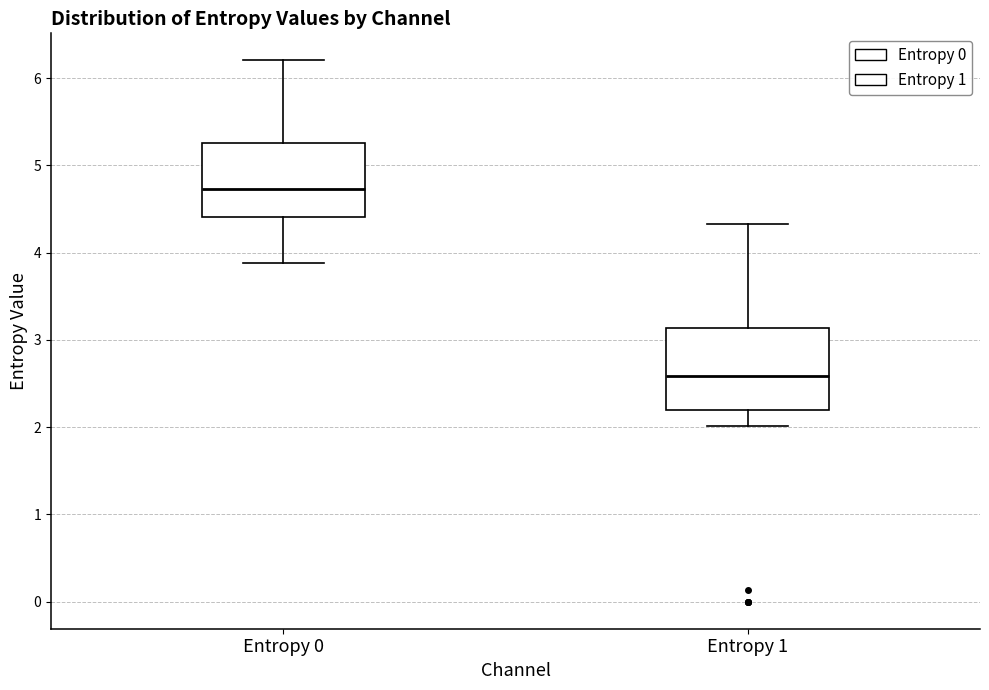

Reading left to right, read every box against the y-axis: the position of its median line, the range the box covers, and the ends of its whiskers. The values are not printed on the chart, so give them approximately, as read against the axis.

Entropy 0: median 4.7, box 4.4 to 5.3, whiskers 3.9 to 6.2
Entropy 1: median 2.6, box 2.2 to 3.1, whiskers 2.0 to 4.3